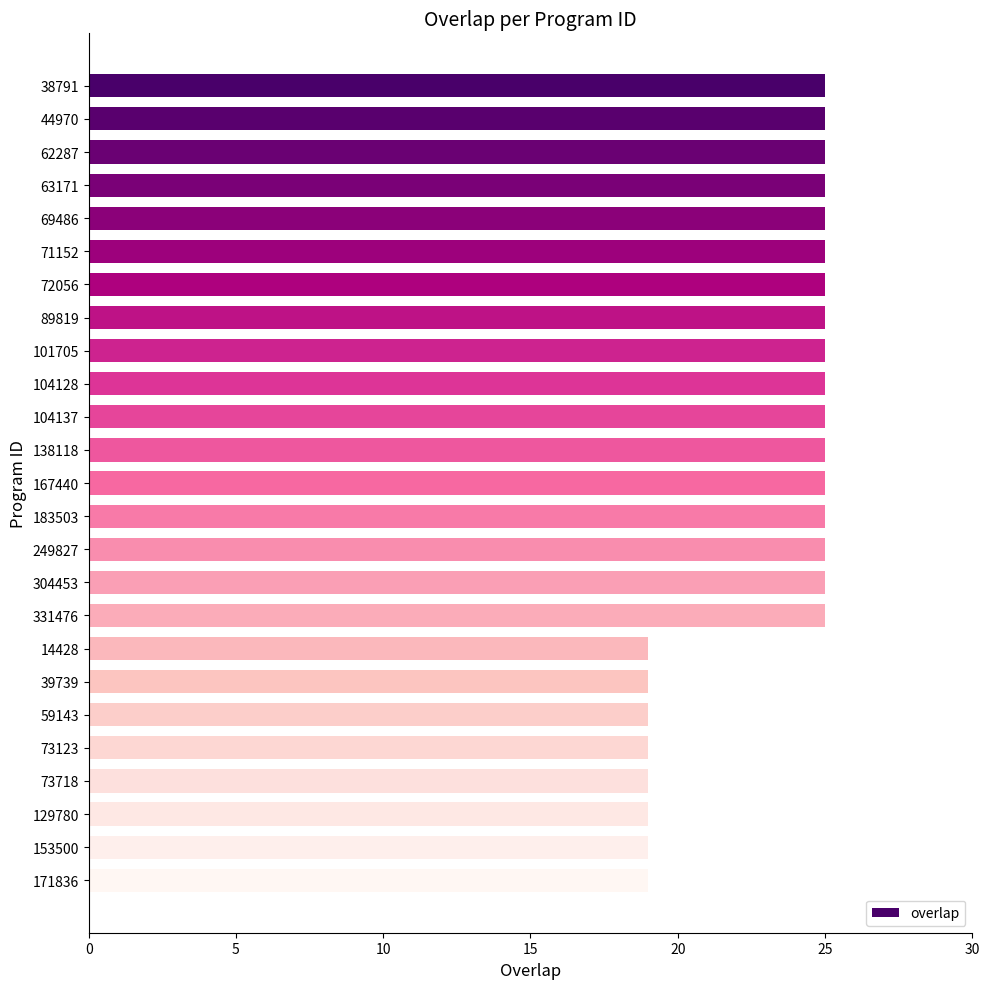

What is the change in value from 63171 to 73123?

-6